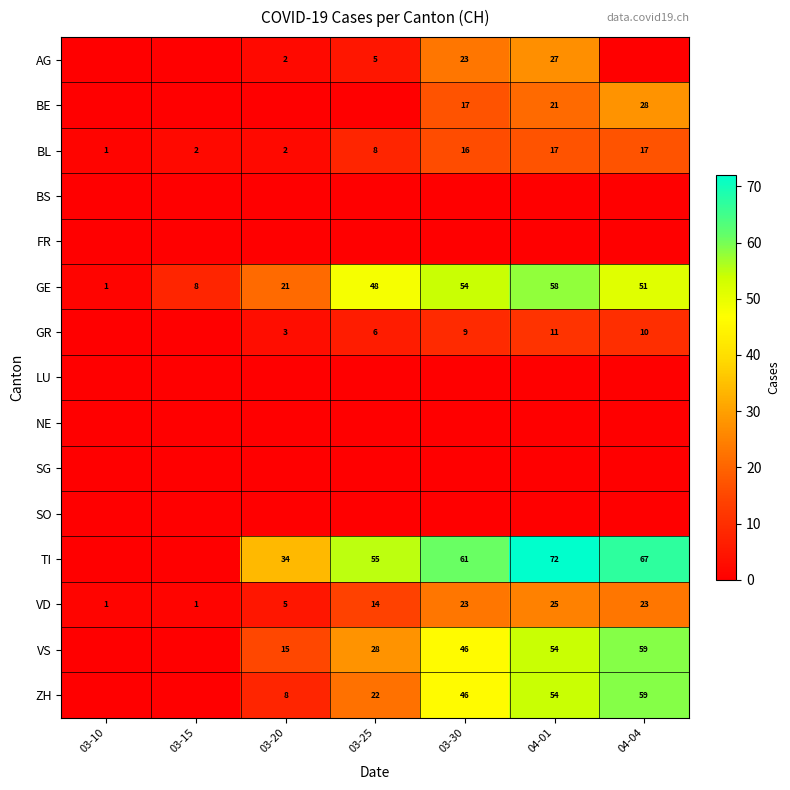

Between 04-04 and 03-15, which is larger?

04-04